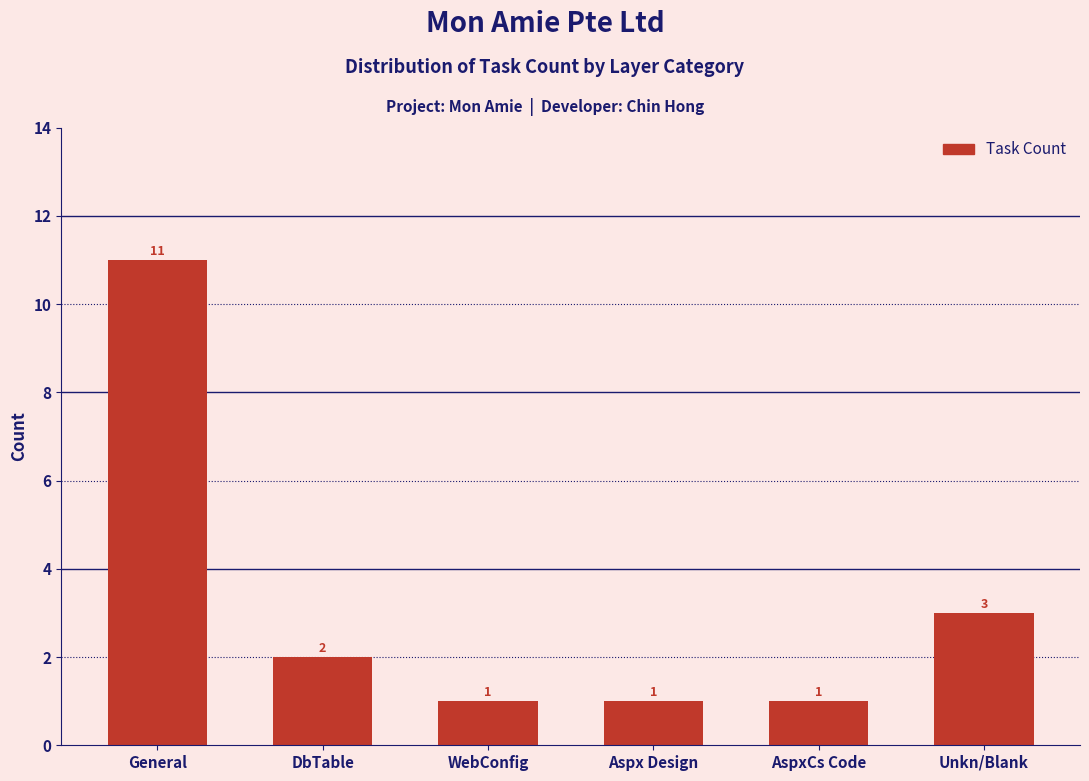

Reading left to right, transcribe all the data shown in this chart.

General=11	DbTable=2	WebConfig=1	Aspx Design=1	AspxCs Code=1	Unkn/Blank=3